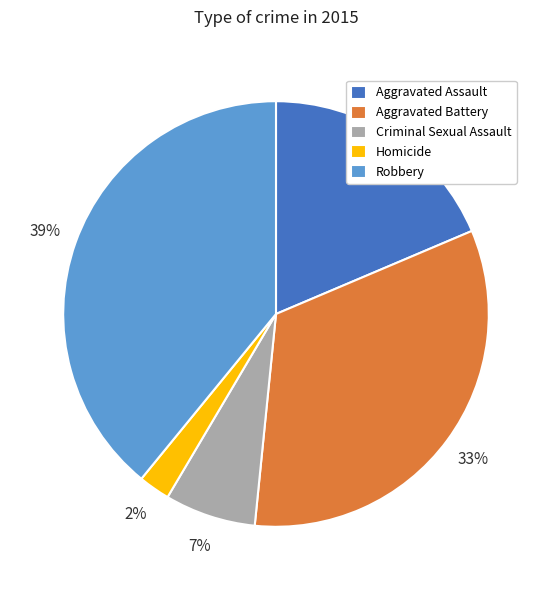

To the nearest percent, what portion does Aggravated Assault represent?

19%